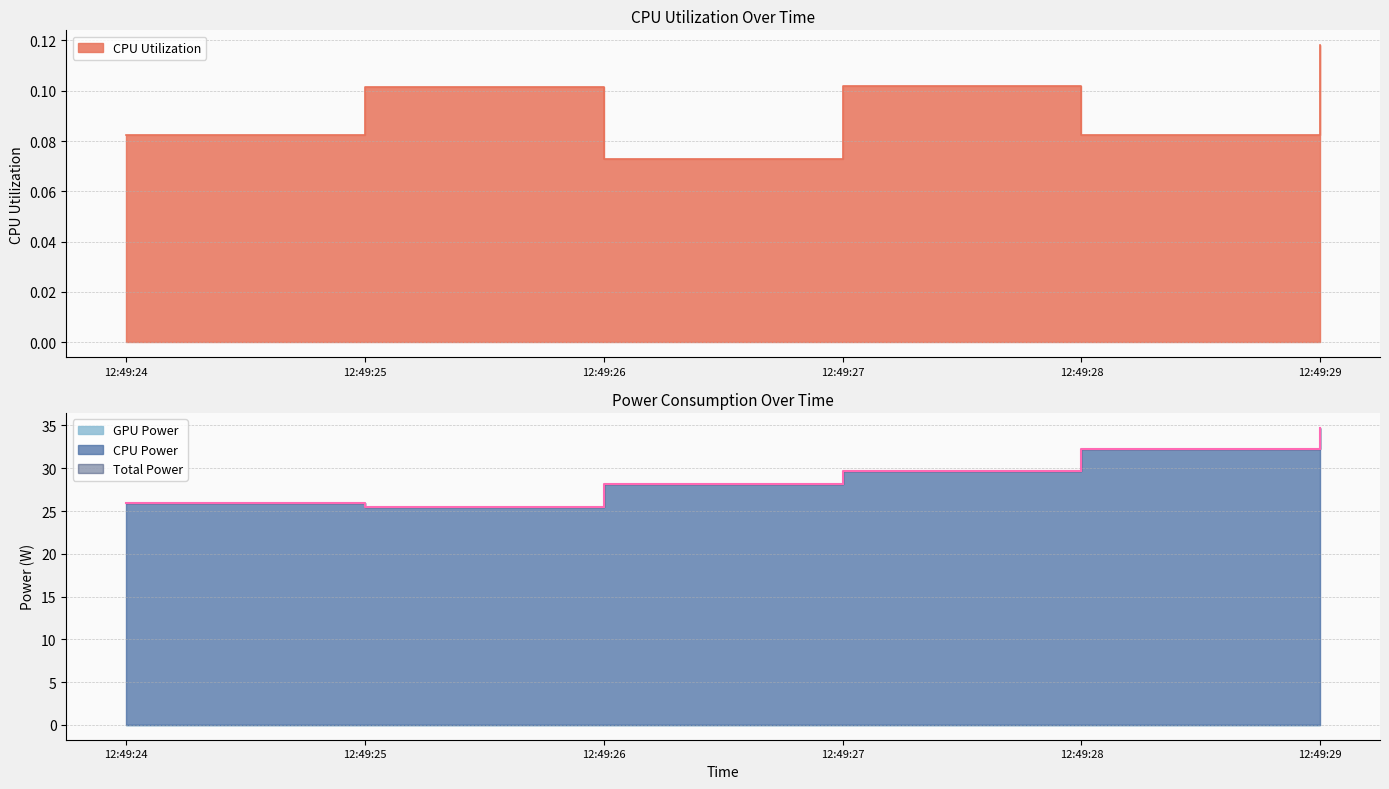

At how many categories does at least one series exceed 7?

6